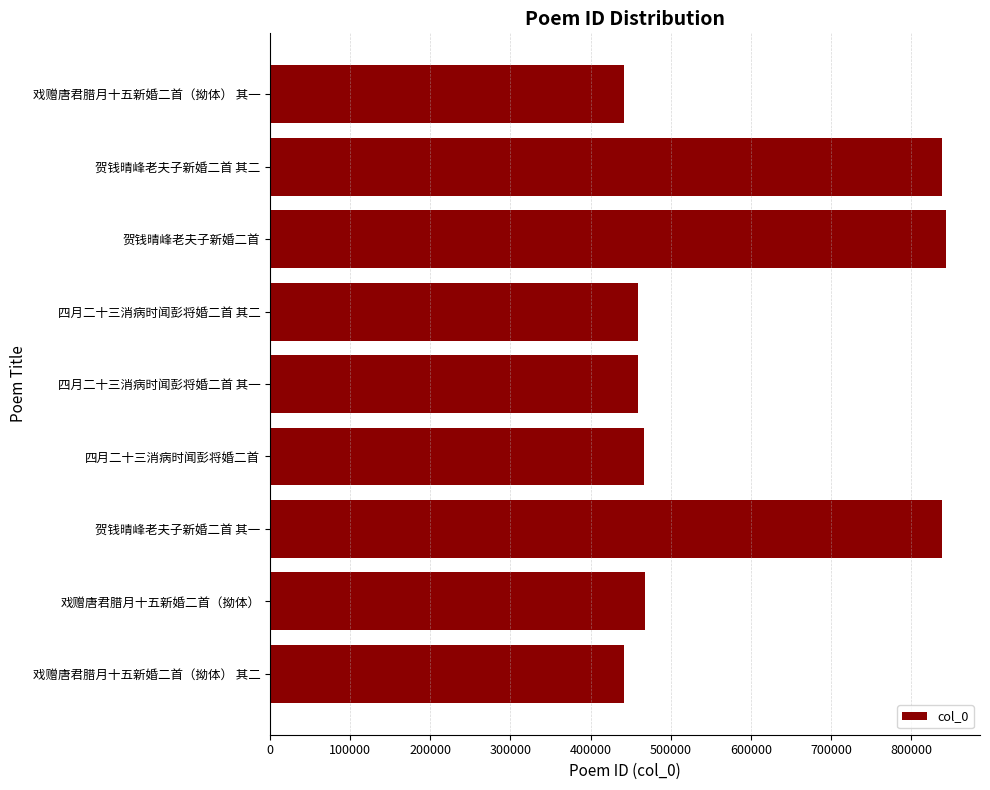

How many data points are less than 466110?

4